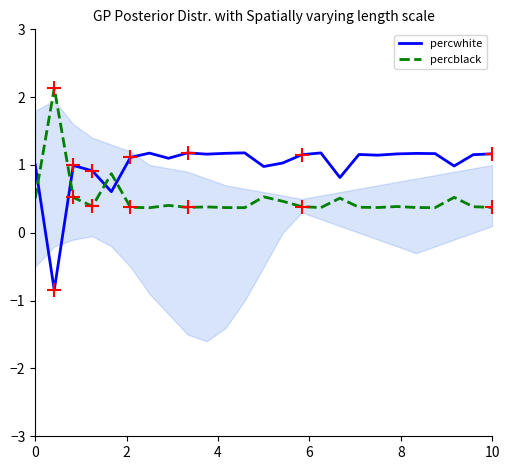

How many interior local valleys does the percwhite series have?

8